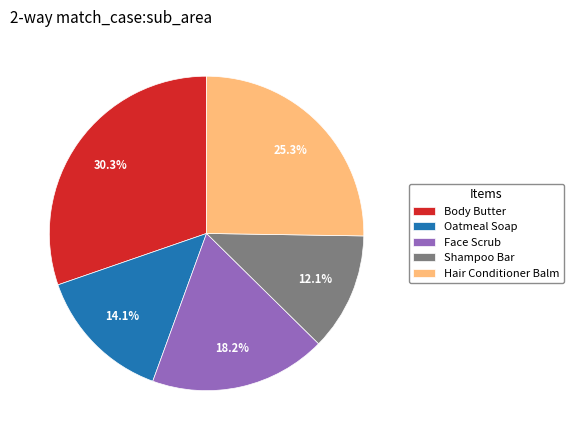

Combined, what portion of the pie is Face Scrub and Body Butter?

48.5%